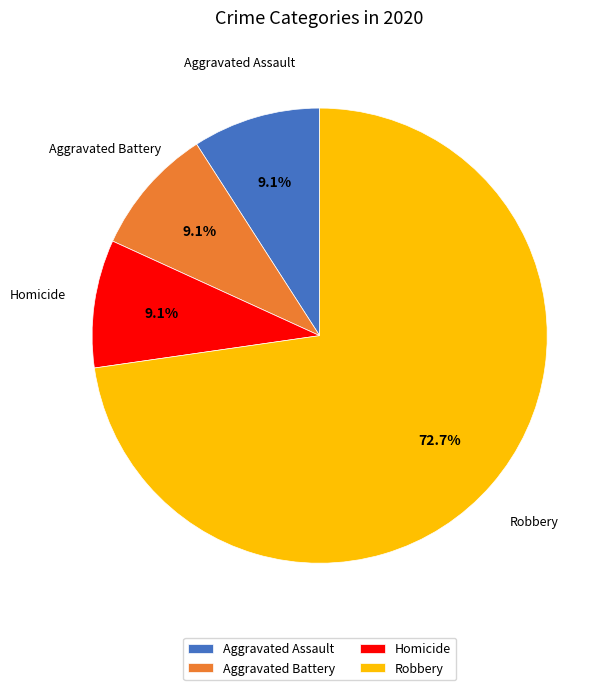

True or false: Homicide accounts for 1% of the total.

False